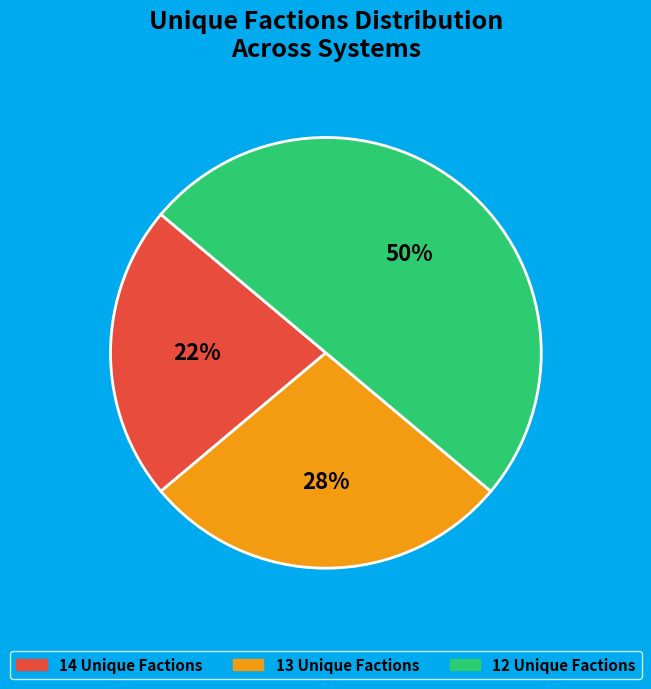

To the nearest percent, what is the average slice percentage?

33%